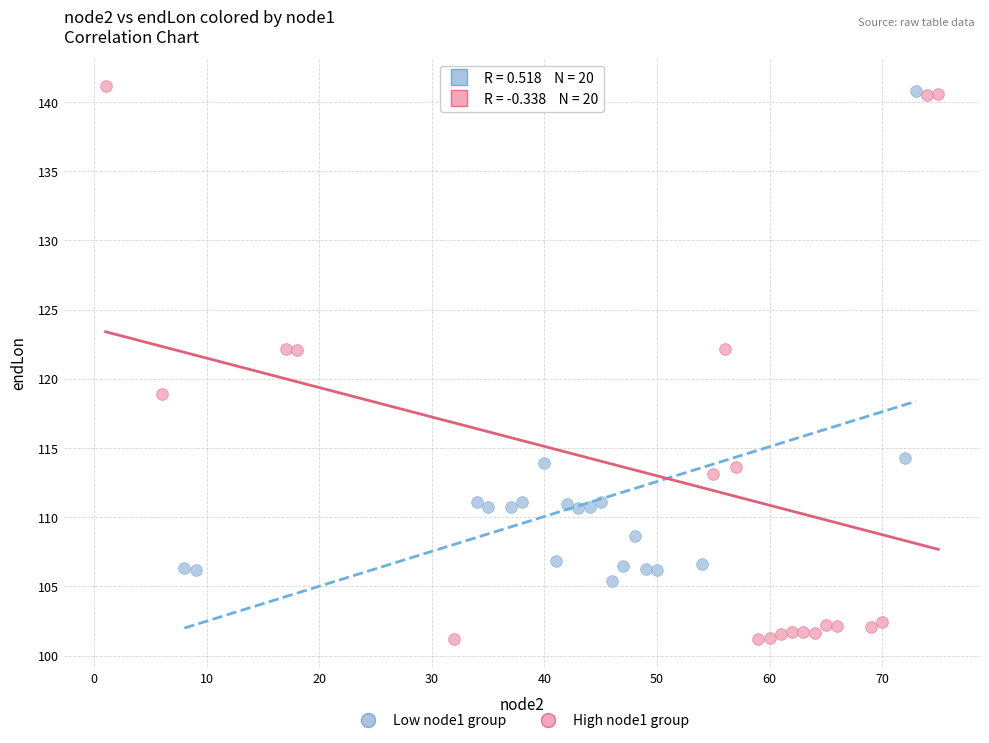

Which series contains the lowest Y value?

High node1 group